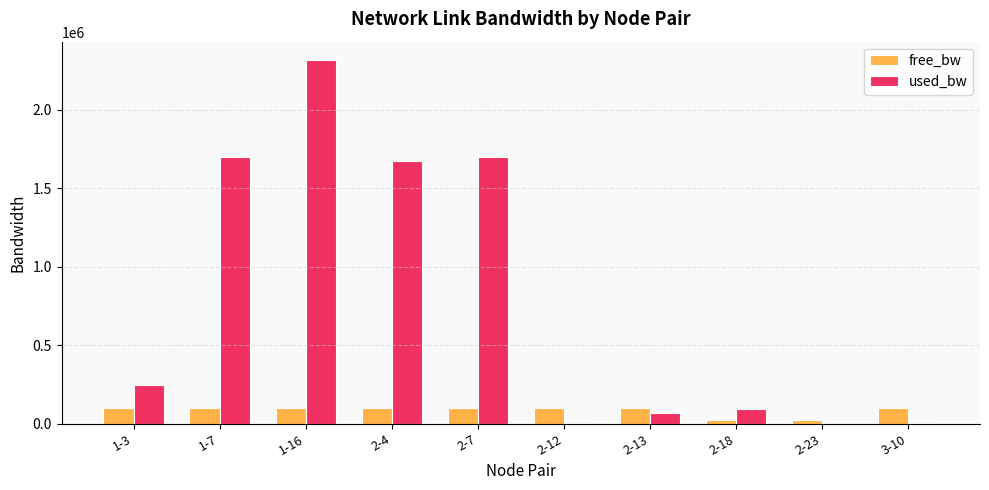

Which category has the highest value in the used_bw series?

1-16